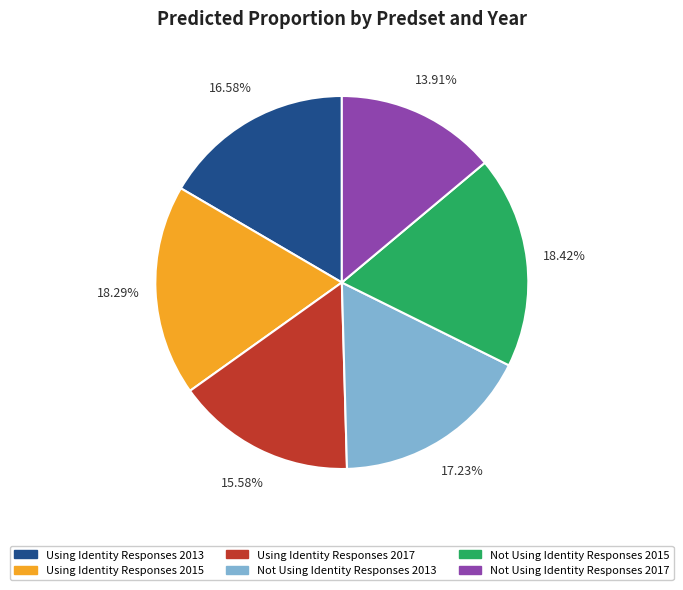

How many segments does this pie chart have?

6